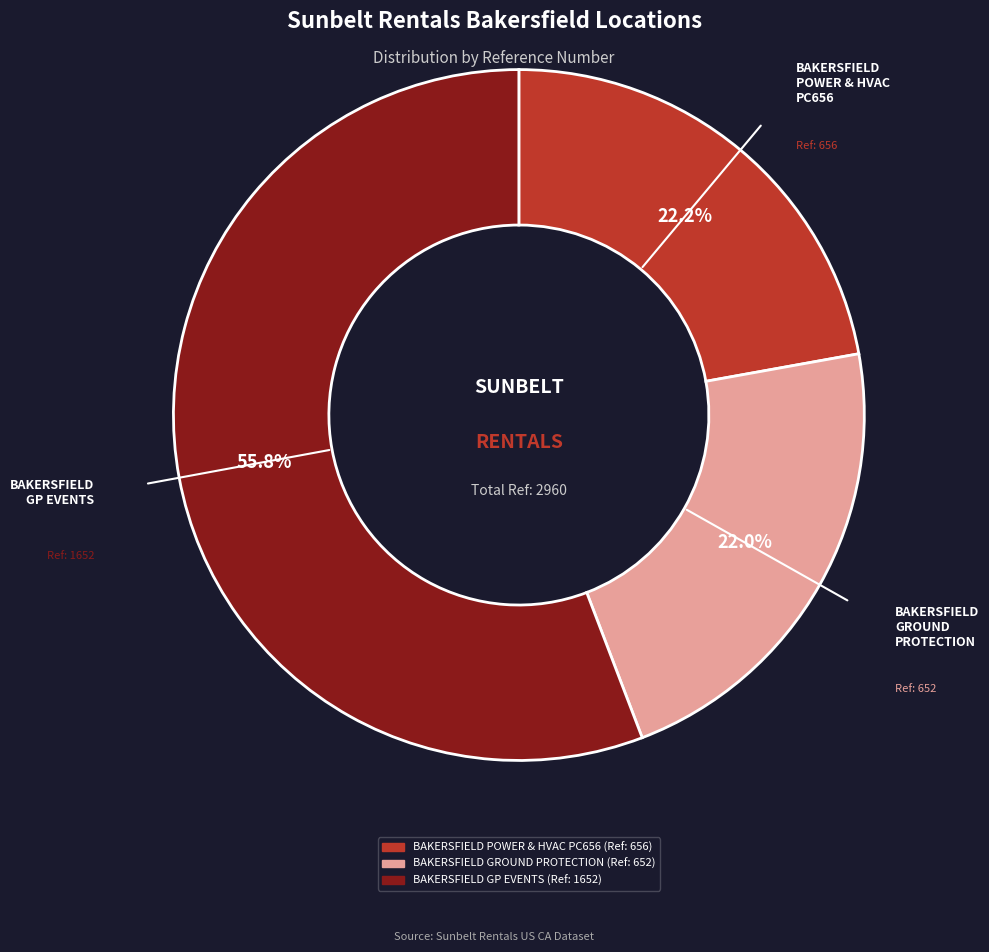

How many slices are in this pie chart?

3